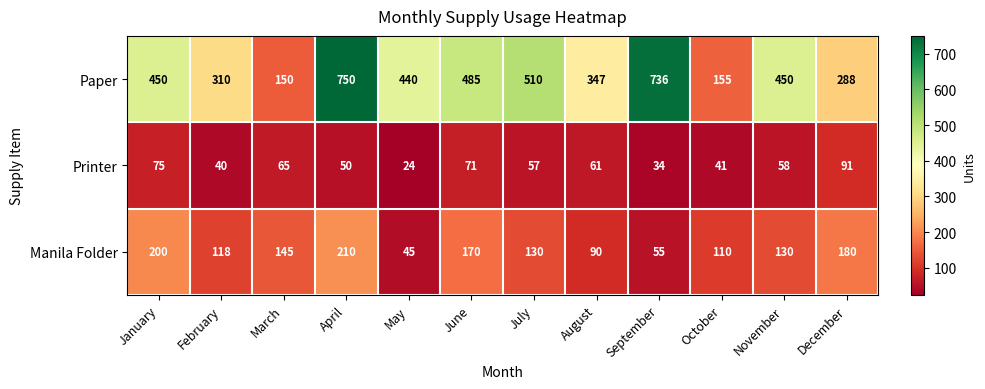

Where does the Printer series first go above 58?

January